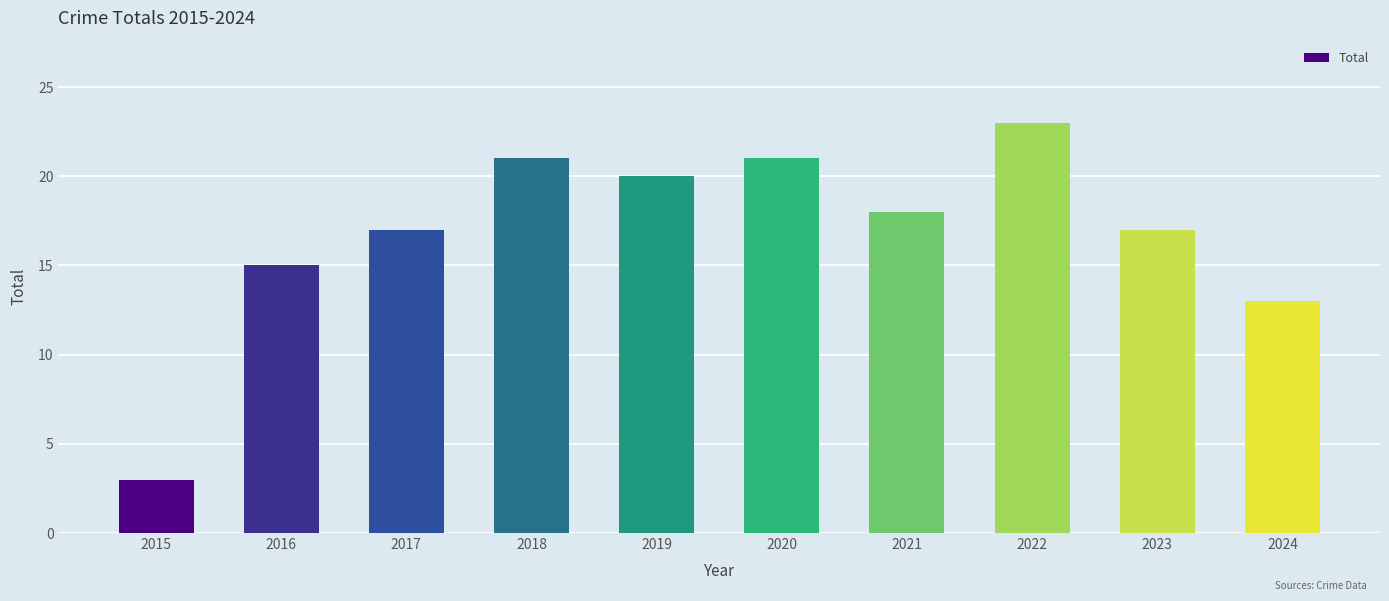

What is the change in value from 2018 to 2022?

+2